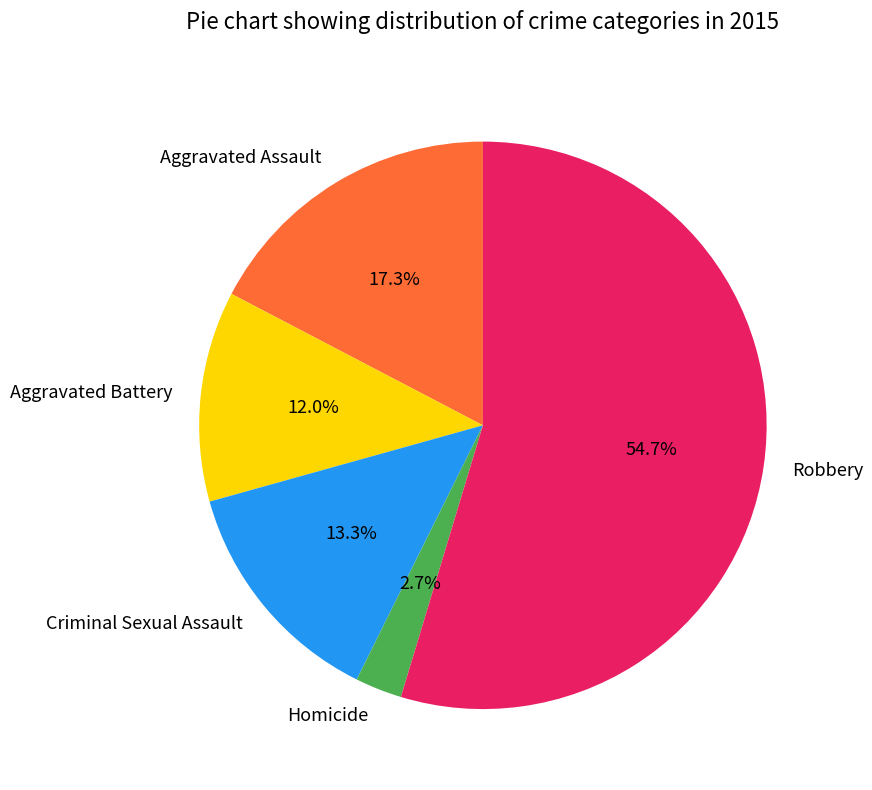

Rank the categories by value from lowest to highest.

Homicide, Aggravated Battery, Criminal Sexual Assault, Aggravated Assault, Robbery